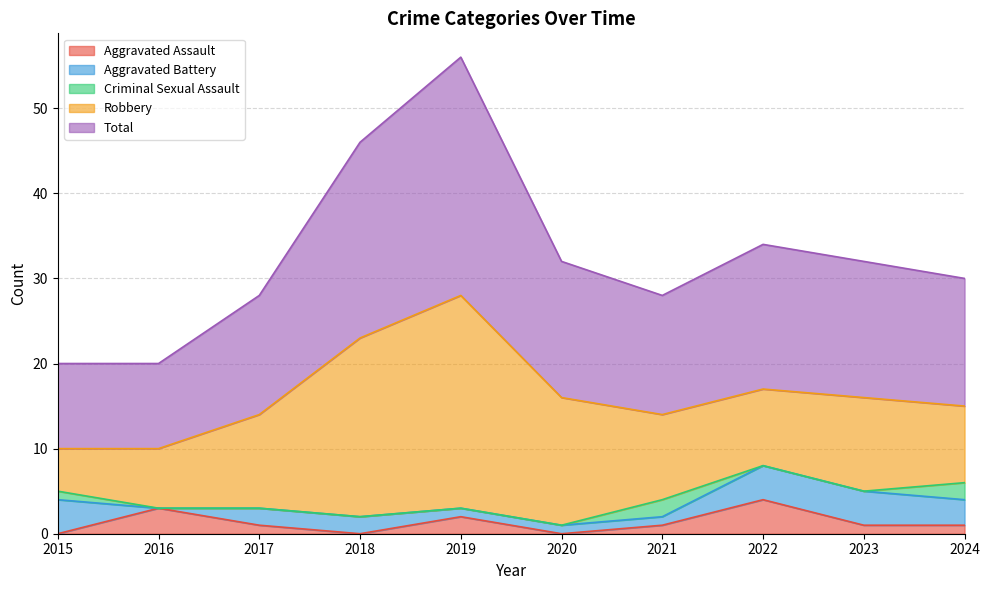

How many Criminal Sexual Assault values are between 0 and 1?

8